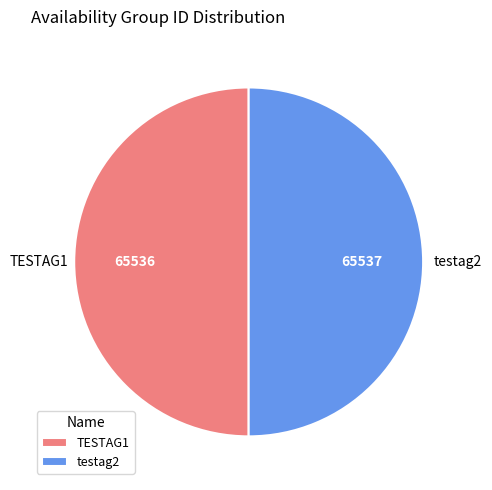

The TESTAG1 slice represents 38% of the pie. True or false?

False